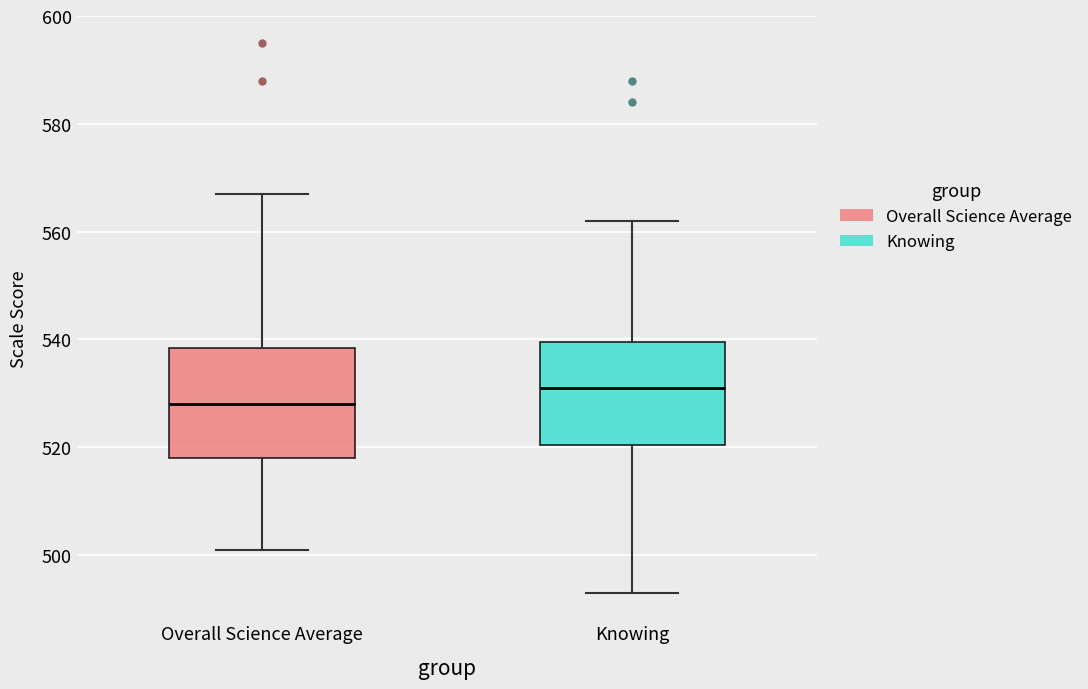

Which box's median line is the highest?

Knowing